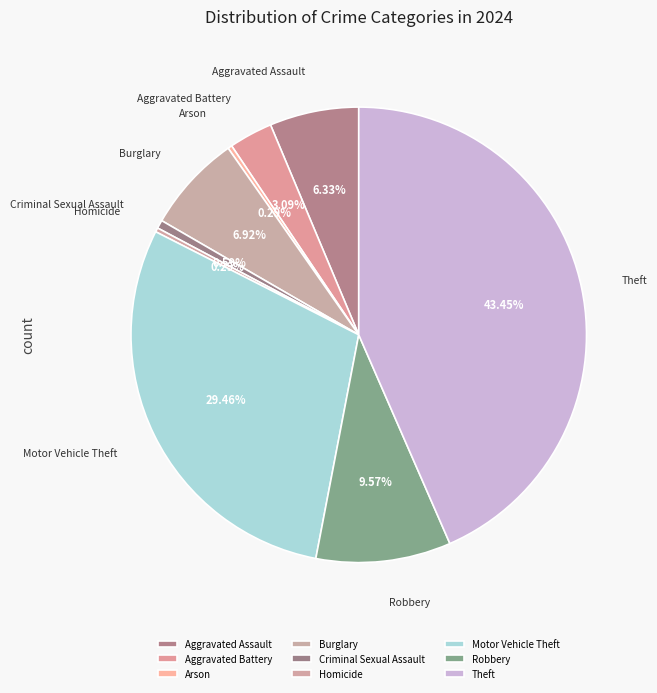

To the nearest percent, what is the difference between the Arson and Aggravated Assault slice percentages?

6%